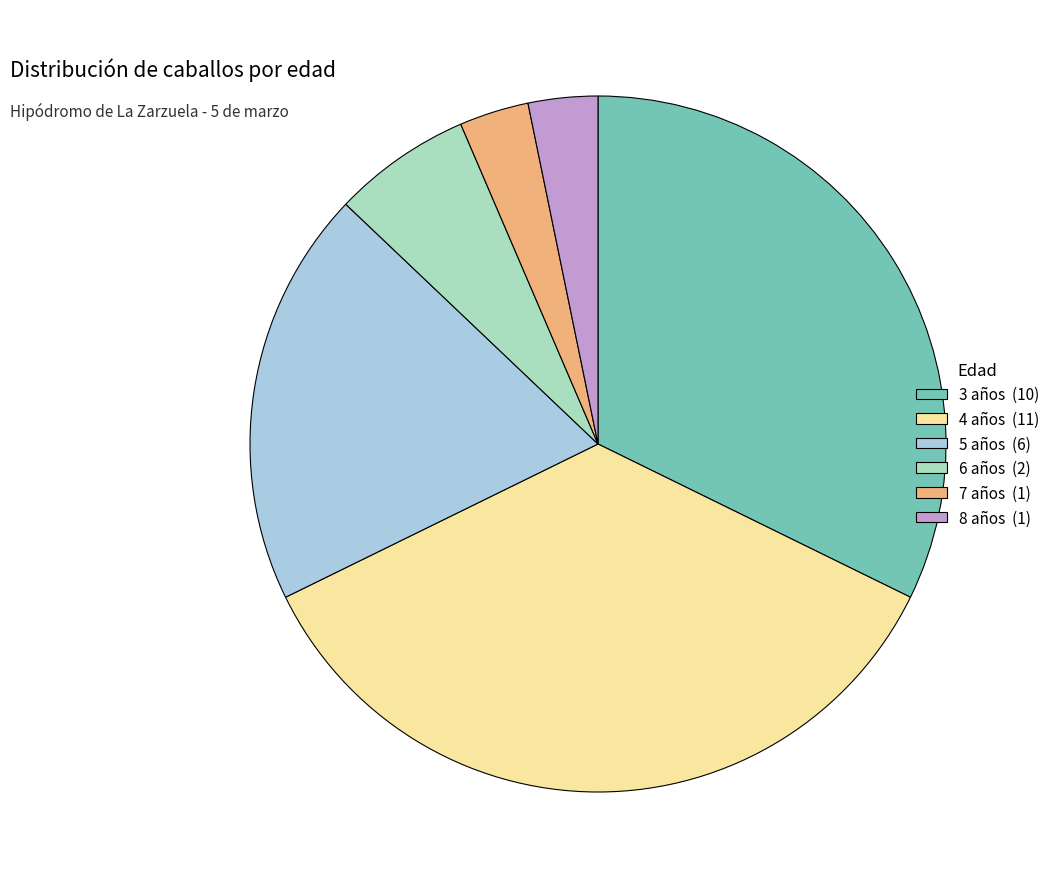

True or false: 6 años accounts for 17% of the total.

False